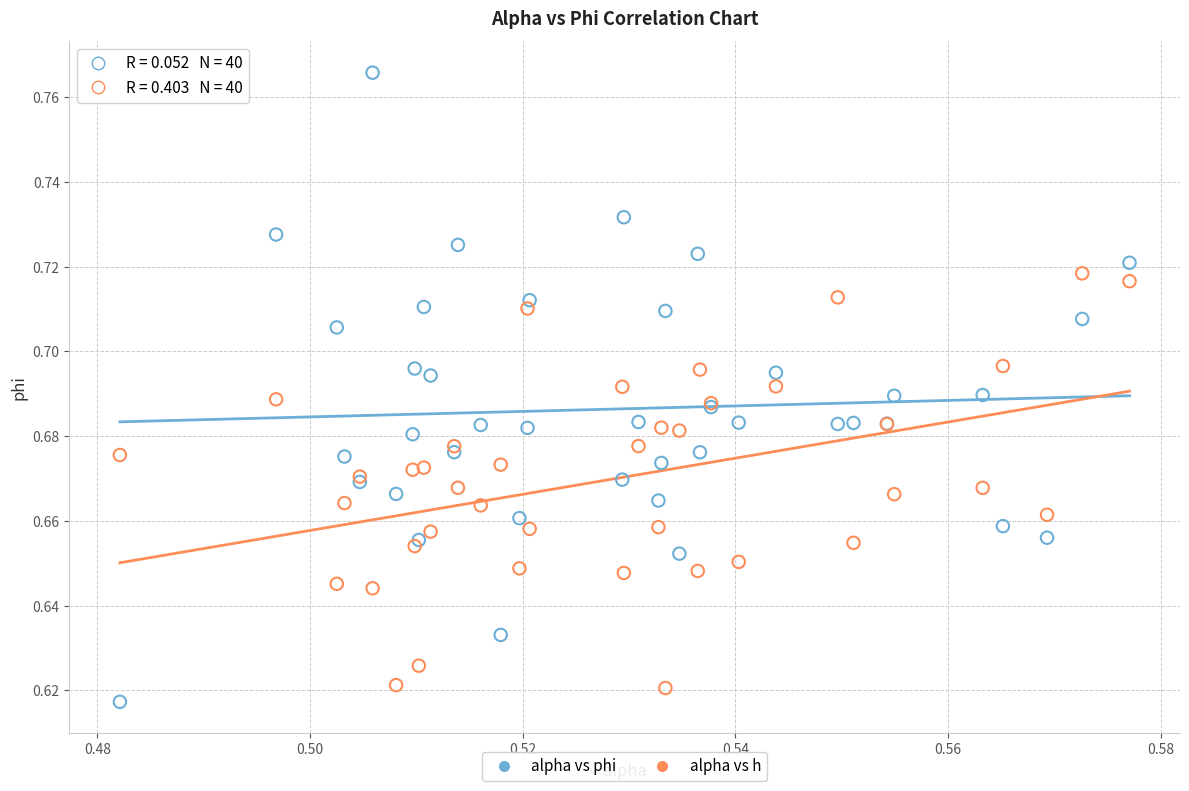

Which series reaches the maximum Y coordinate?

alpha vs phi